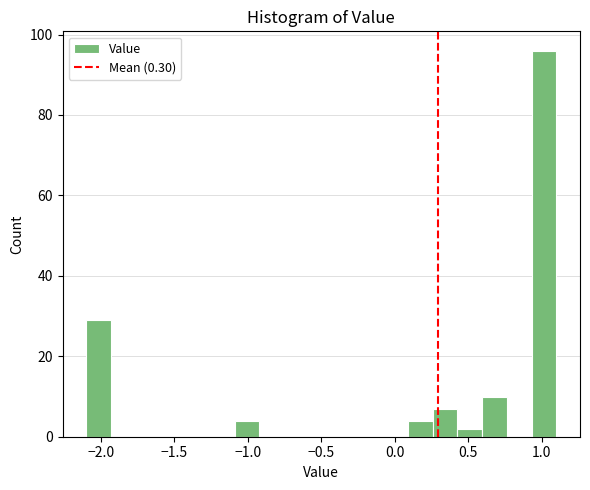

Read against the x-axis, roughly where is the centre of the tallest bar?

1.00